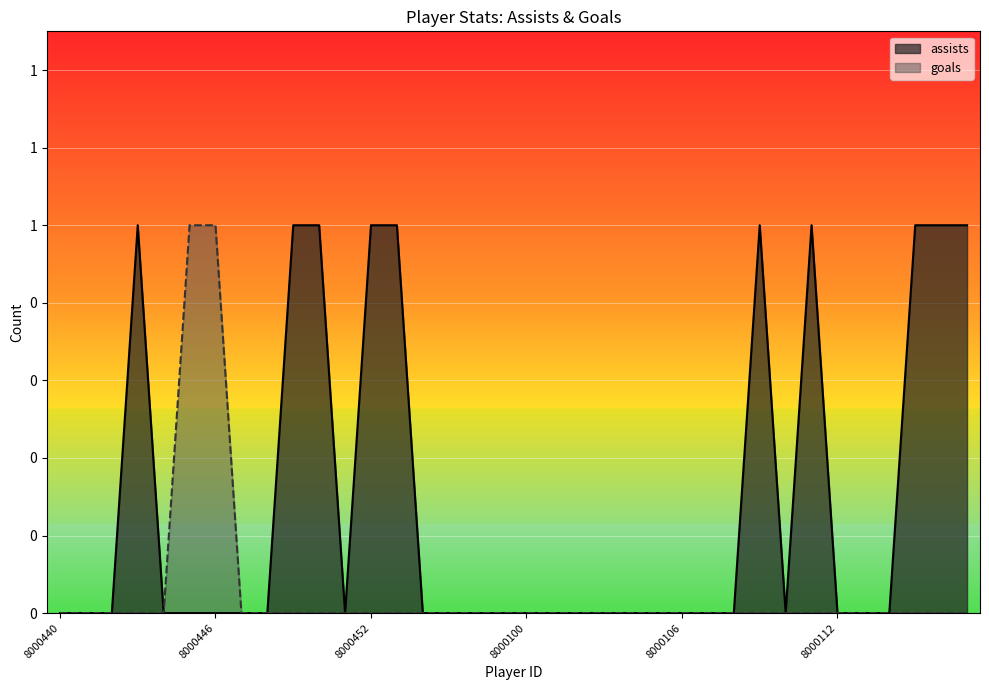

Rank the series at 8000110 from lowest to highest value.

player_stats_skaterStats_assists, player_stats_skaterStats_goals